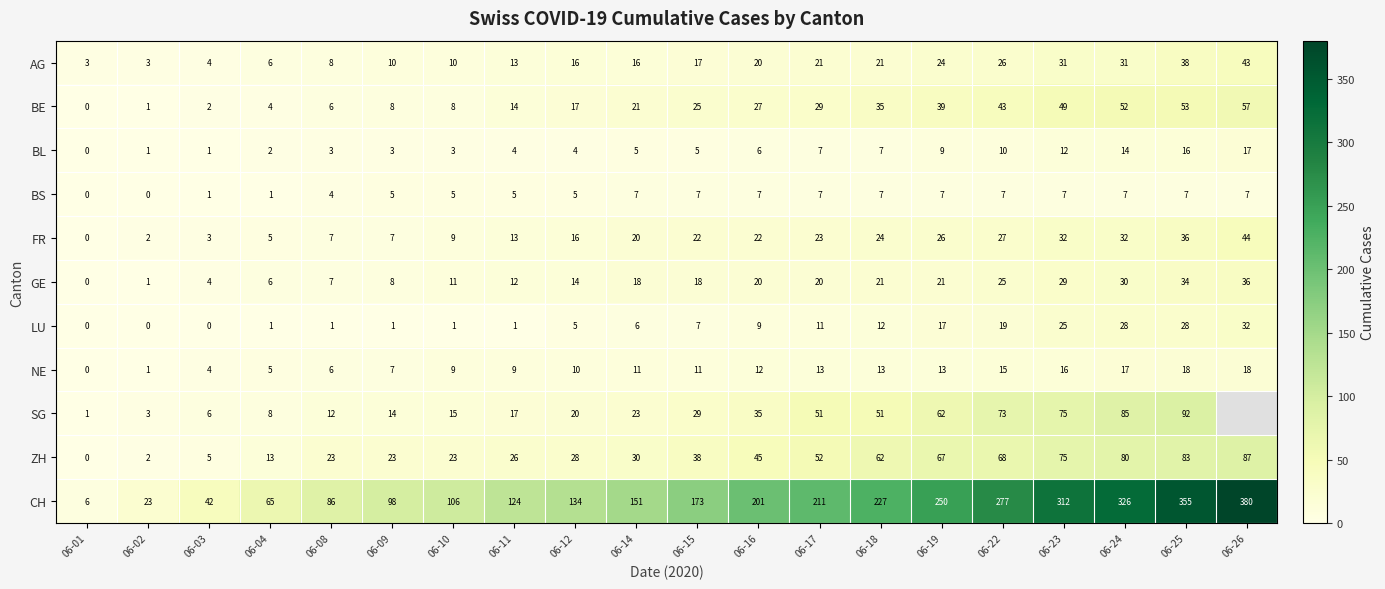

Where is BE nearest to the value 28?

06-16